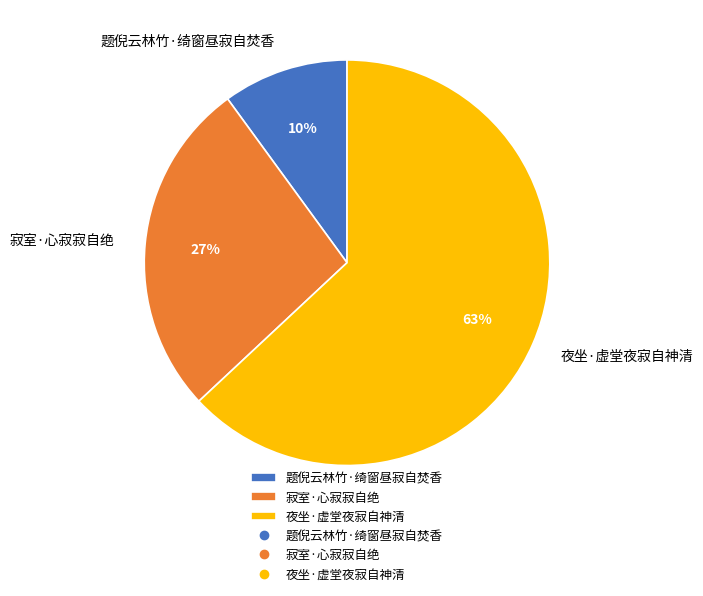

How many slices are in this pie chart?

3